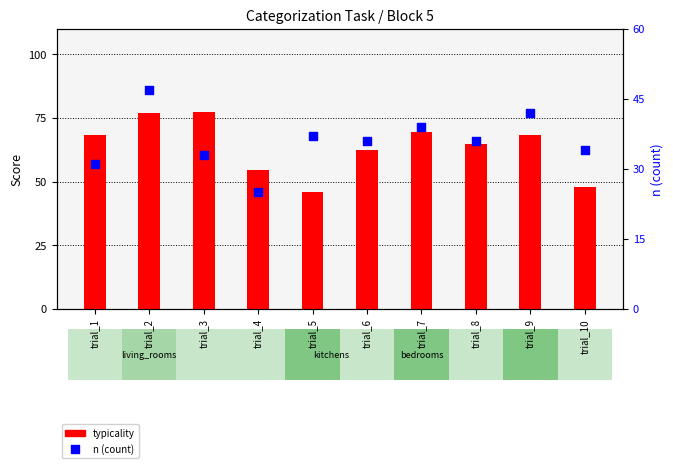

Which series has the widest spread of Y values?

typicality